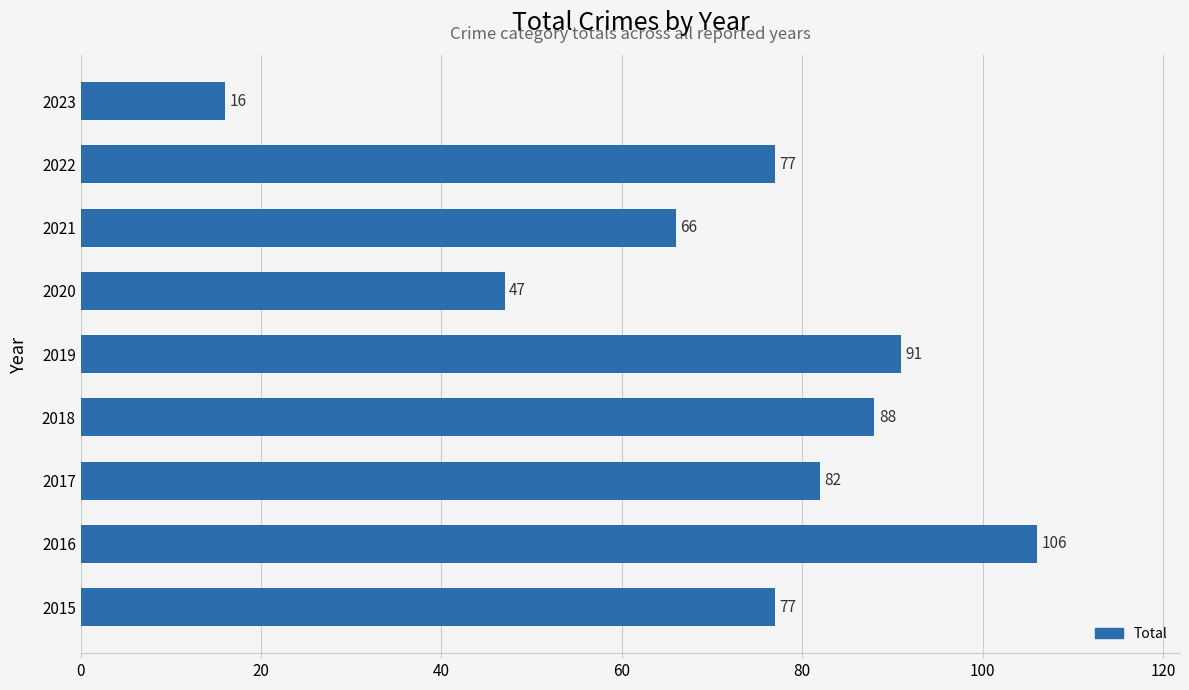

What is the approximate value at 2020?

47